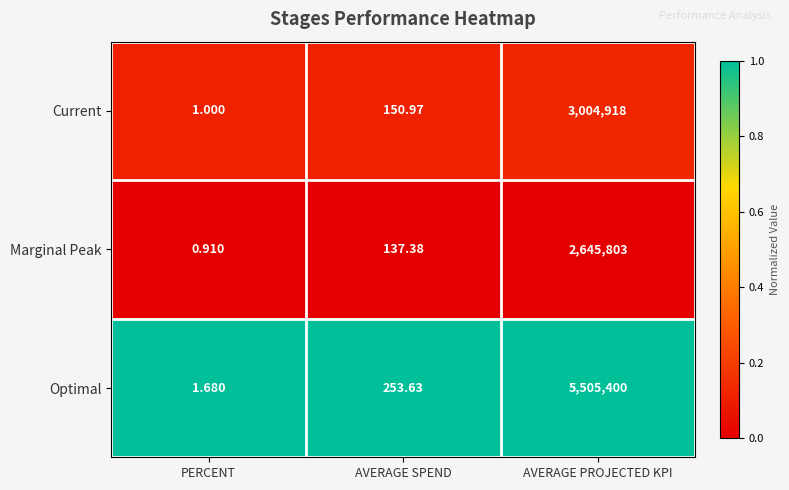

What is the difference between the highest and lowest values at AVERAGE PROJECTED KPI?

2859597.0